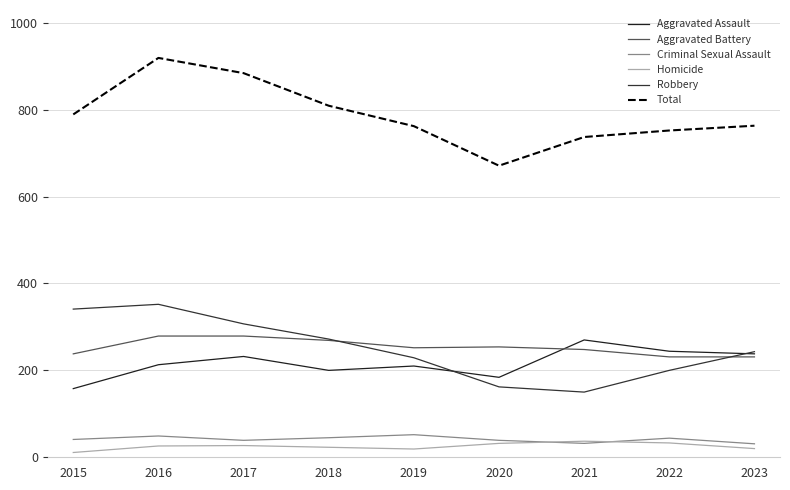

Does the chart display data point markers on the line(s)?

No